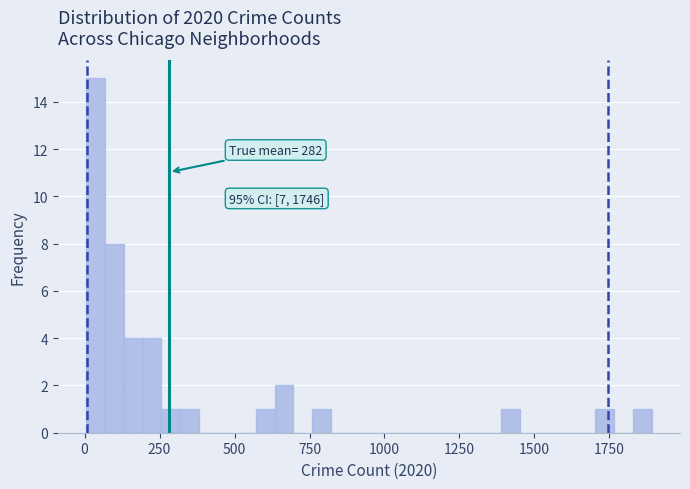

Read against the x-axis, roughly where is the centre of the tallest bar?

50